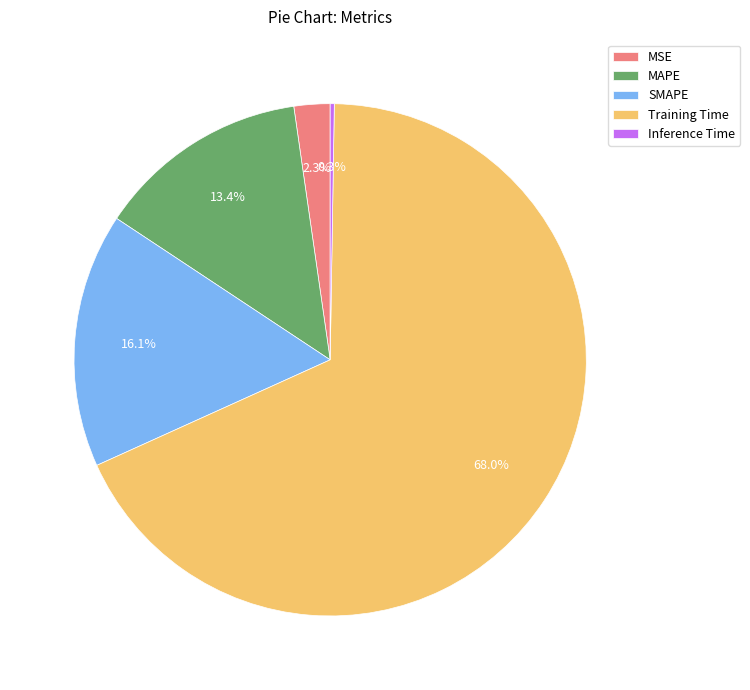

Which category has the biggest portion of the pie?

Training Time